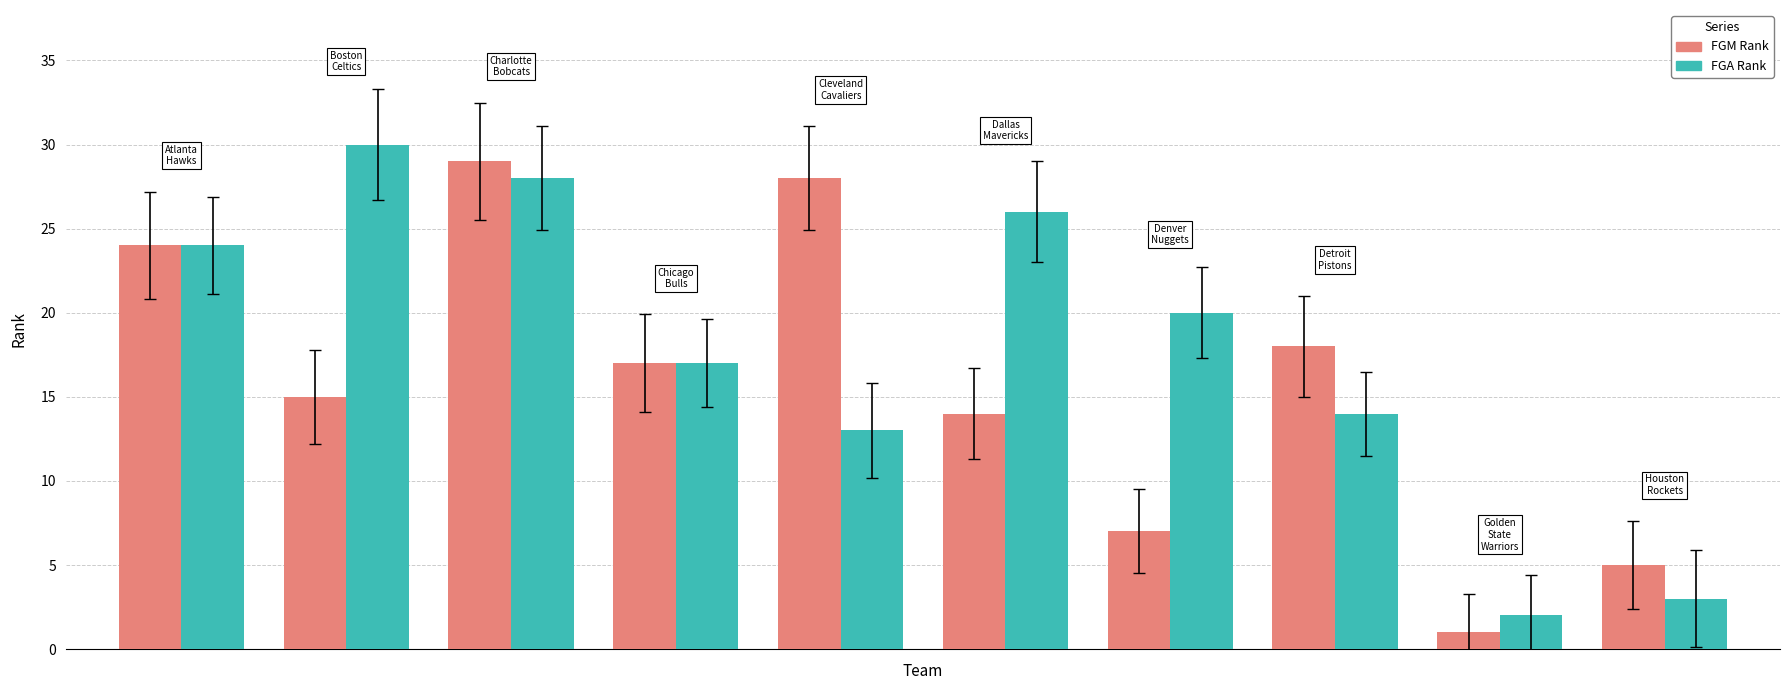

What is the difference between the maximum and second lowest values in the FGA Rank series?

27